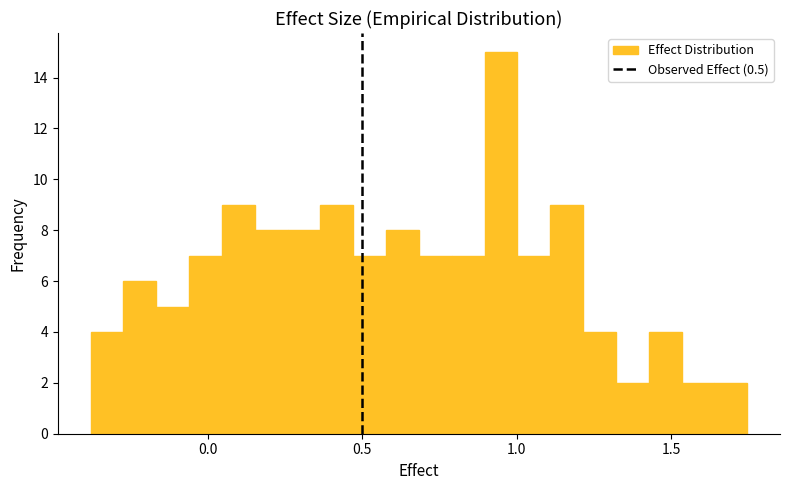

Around what value on the x-axis is the tallest bar? Give the approximate position of its centre, as read against the axis.

0.95